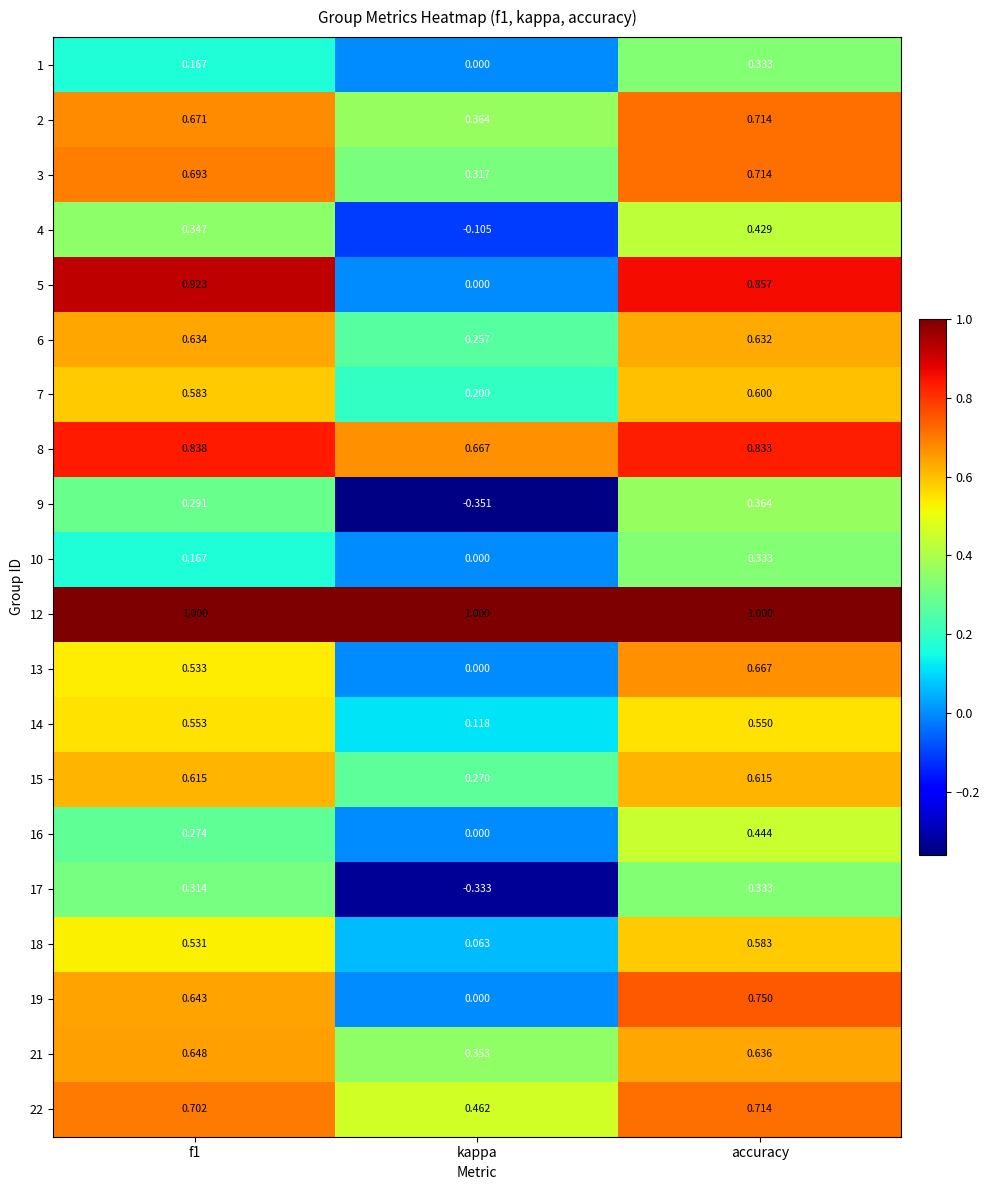

Is the value of 17 at accuracy greater than the value of 9 at accuracy?

No